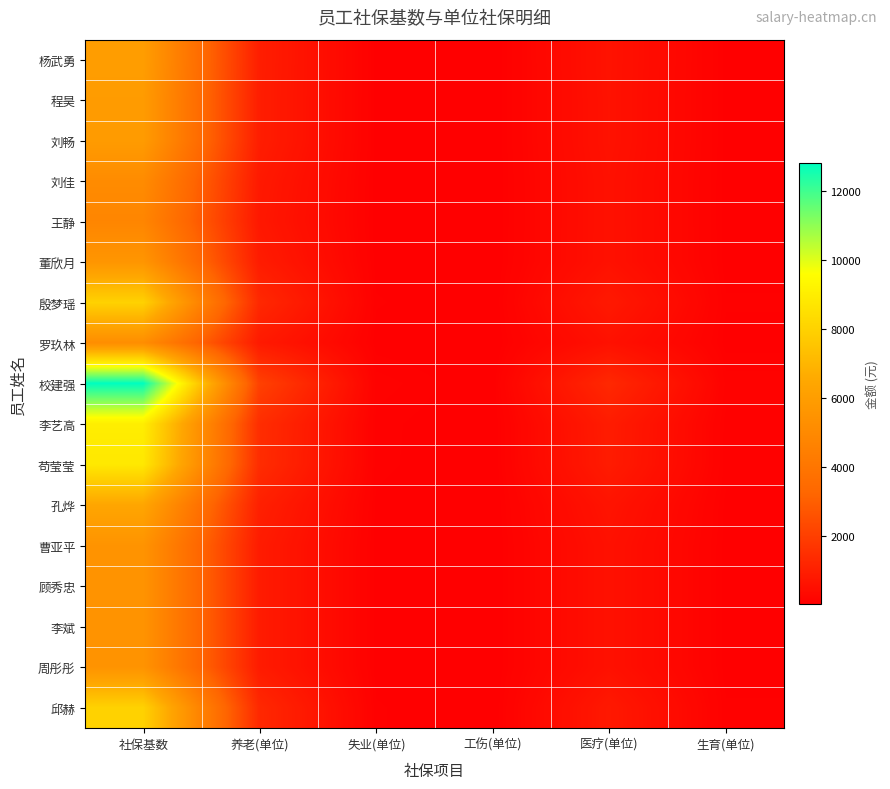

Reading left to right, extract all data points from this chart.

杨武勇: 社保基数=6000.0	养老(单位)=960.0	失业(单位)=48.0	工伤(单位)=12.0	医疗(单位)=600.0	生育(单位)=48.0
程昊: 社保基数=5900.0	养老(单位)=944.0	失业(单位)=47.2	工伤(单位)=11.8	医疗(单位)=590.0	生育(单位)=47.2
刘畅: 社保基数=5900.0	养老(单位)=944.0	失业(单位)=47.2	工伤(单位)=11.8	医疗(单位)=590.0	生育(单位)=47.2
刘佳: 社保基数=5100.0	养老(单位)=816.0	失业(单位)=40.8	工伤(单位)=10.2	医疗(单位)=555.7	生育(单位)=44.5
王静: 社保基数=4800.0	养老(单位)=768.0	失业(单位)=38.4	工伤(单位)=9.6	医疗(单位)=555.7	生育(单位)=44.5
董欣月: 社保基数=5600.0	养老(单位)=896.0	失业(单位)=44.8	工伤(单位)=11.2	医疗(单位)=560.0	生育(单位)=44.8
殷梦瑶: 社保基数=8000.0	养老(单位)=1280.0	失业(单位)=64.0	工伤(单位)=16.0	医疗(单位)=800.0	生育(单位)=64.0
罗玖林: 社保基数=5200.0	养老(单位)=832.0	失业(单位)=41.6	工伤(单位)=10.4	医疗(单位)=555.7	生育(单位)=44.5
校建强: 社保基数=12800.0	养老(单位)=2048.0	失业(单位)=102.4	工伤(单位)=25.6	医疗(单位)=1280.0	生育(单位)=102.4
李艺高: 社保基数=9000.0	养老(单位)=1440.0	失业(单位)=72.0	工伤(单位)=18.0	医疗(单位)=900.0	生育(单位)=72.0
苟莹莹: 社保基数=8800.0	养老(单位)=1408.0	失业(单位)=70.4	工伤(单位)=17.6	医疗(单位)=880.0	生育(单位)=70.4
孔烨: 社保基数=6400.0	养老(单位)=1024.0	失业(单位)=51.2	工伤(单位)=12.8	医疗(单位)=640.0	生育(单位)=51.2
曹亚平: 社保基数=5500.0	养老(单位)=880.0	失业(单位)=44.0	工伤(单位)=11.0	医疗(单位)=555.7	生育(单位)=44.5
顾秀忠: 社保基数=5500.0	养老(单位)=880.0	失业(单位)=44.0	工伤(单位)=11.0	医疗(单位)=555.7	生育(单位)=44.5
李斌: 社保基数=5500.0	养老(单位)=880.0	失业(单位)=44.0	工伤(单位)=11.0	医疗(单位)=555.7	生育(单位)=44.5
周彤彤: 社保基数=5500.0	养老(单位)=880.0	失业(单位)=44.0	工伤(单位)=11.0	医疗(单位)=555.7	生育(单位)=44.5
邱赫: 社保基数=8000.0	养老(单位)=1280.0	失业(单位)=64.0	工伤(单位)=16.0	医疗(单位)=800.0	生育(单位)=64.0